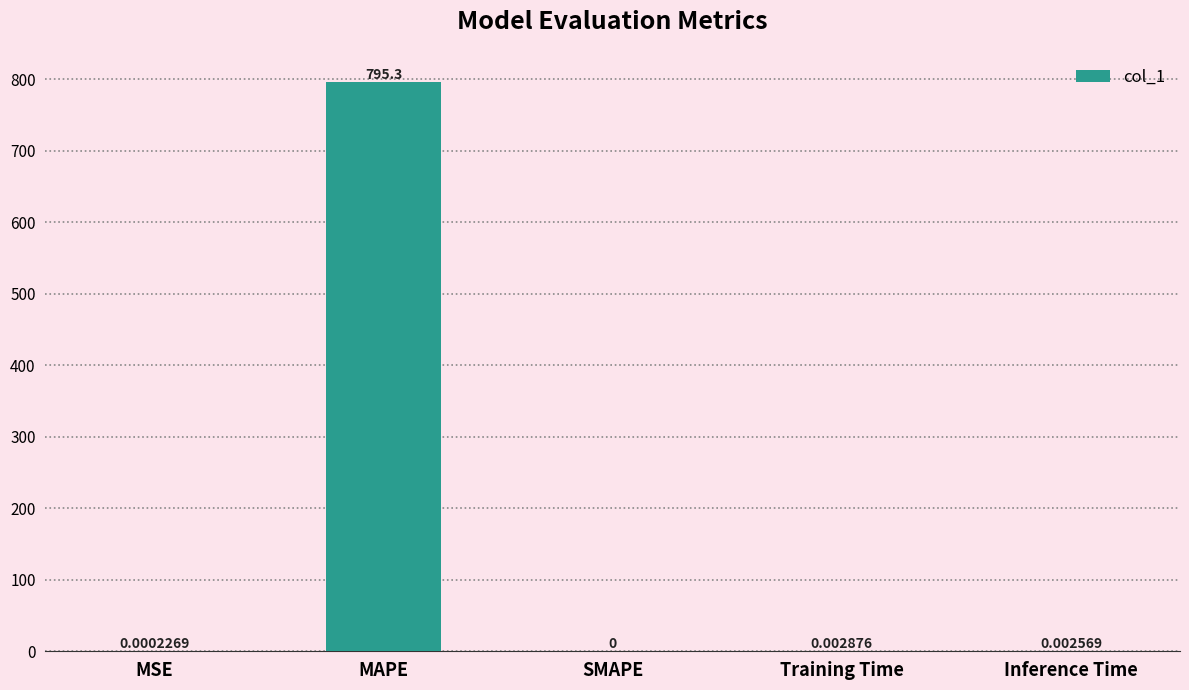

At which label is the value closest to 397?

Training Time